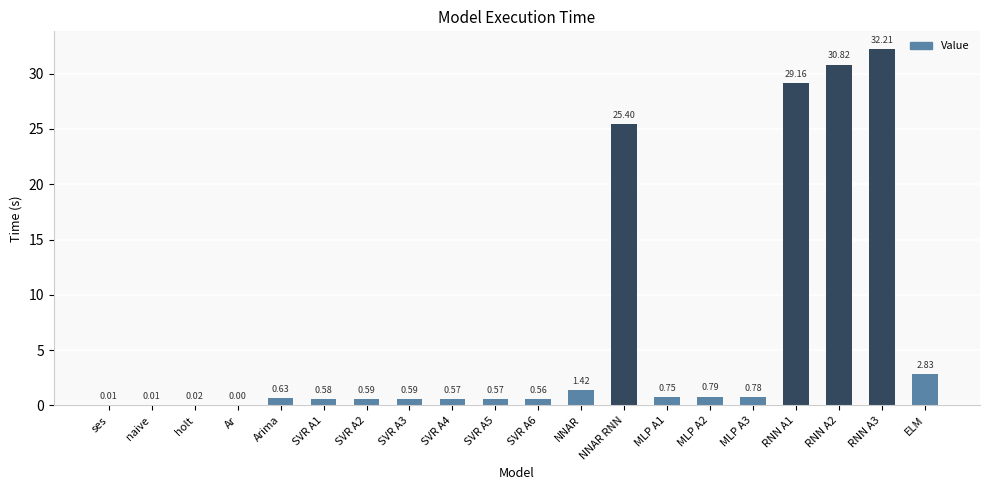

The value at RNN A1 is 46.1. True or false?

False